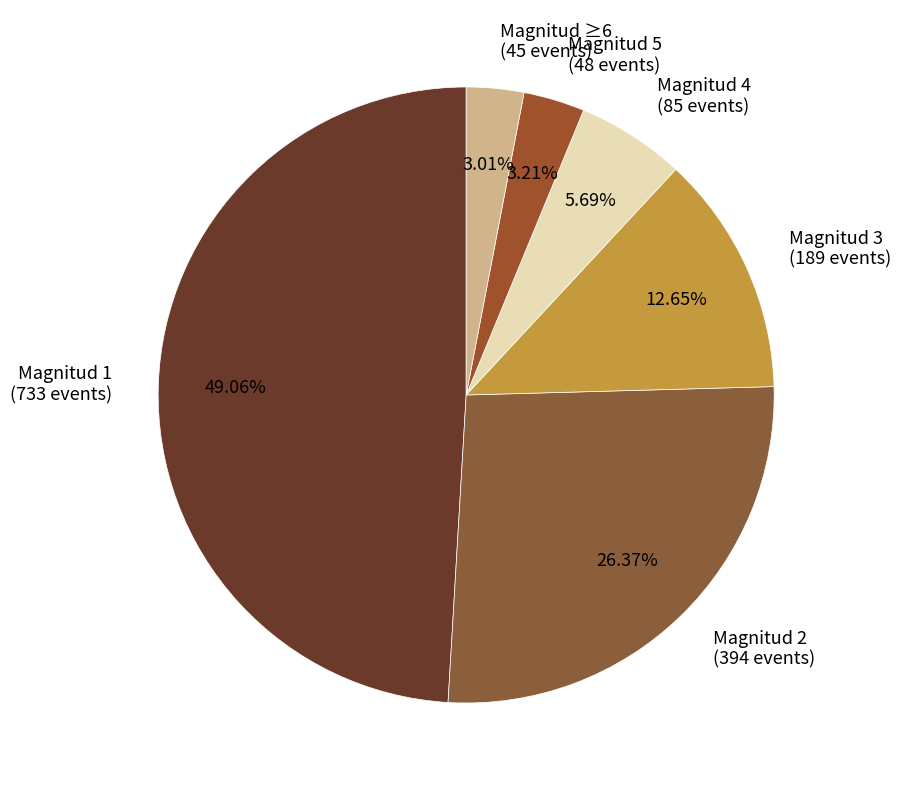

Is there a majority slice in this chart?

No